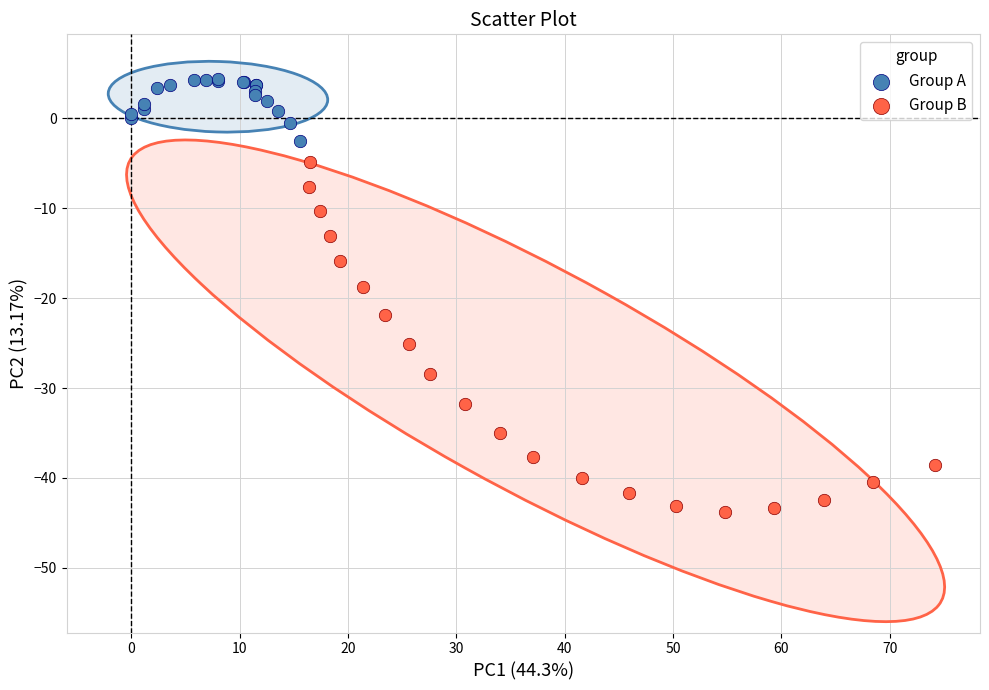

Which series contains the highest Y value?

Group A